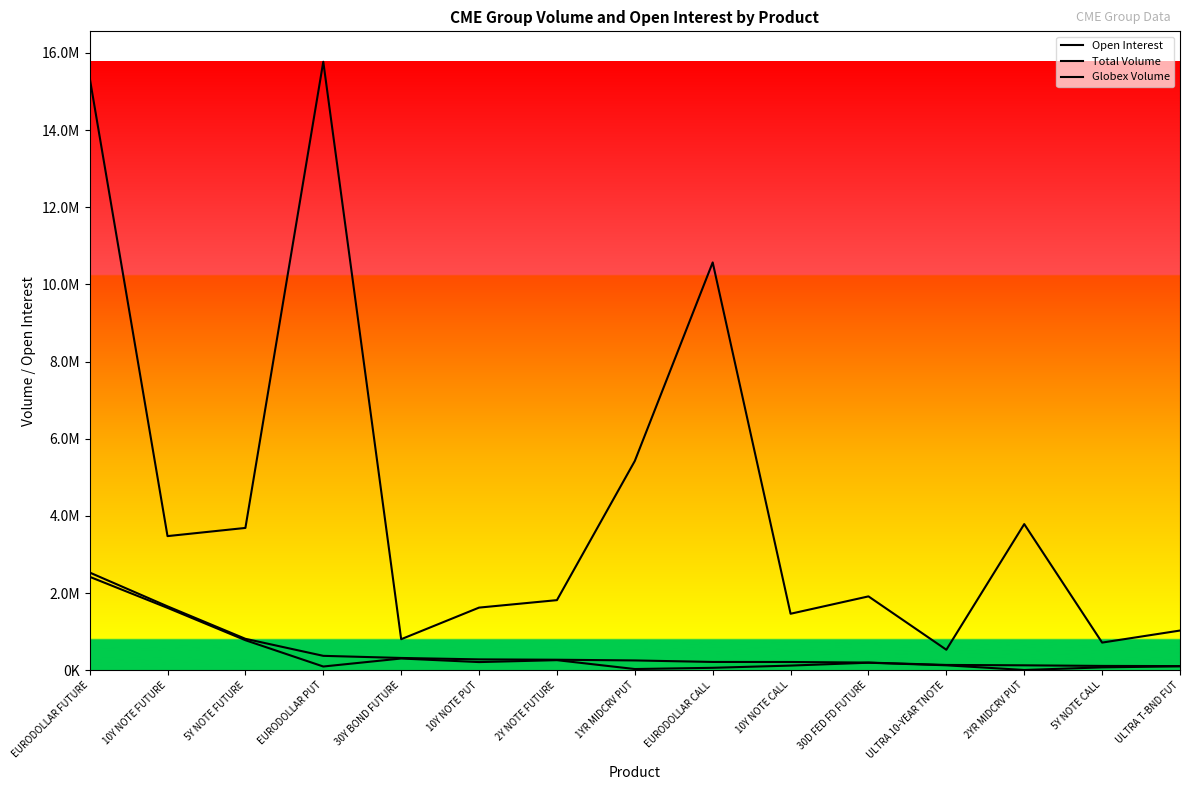

At 5Y NOTE CALL, list the series in order from largest to smallest.

Open Interest, Total Volume, Globex Volume